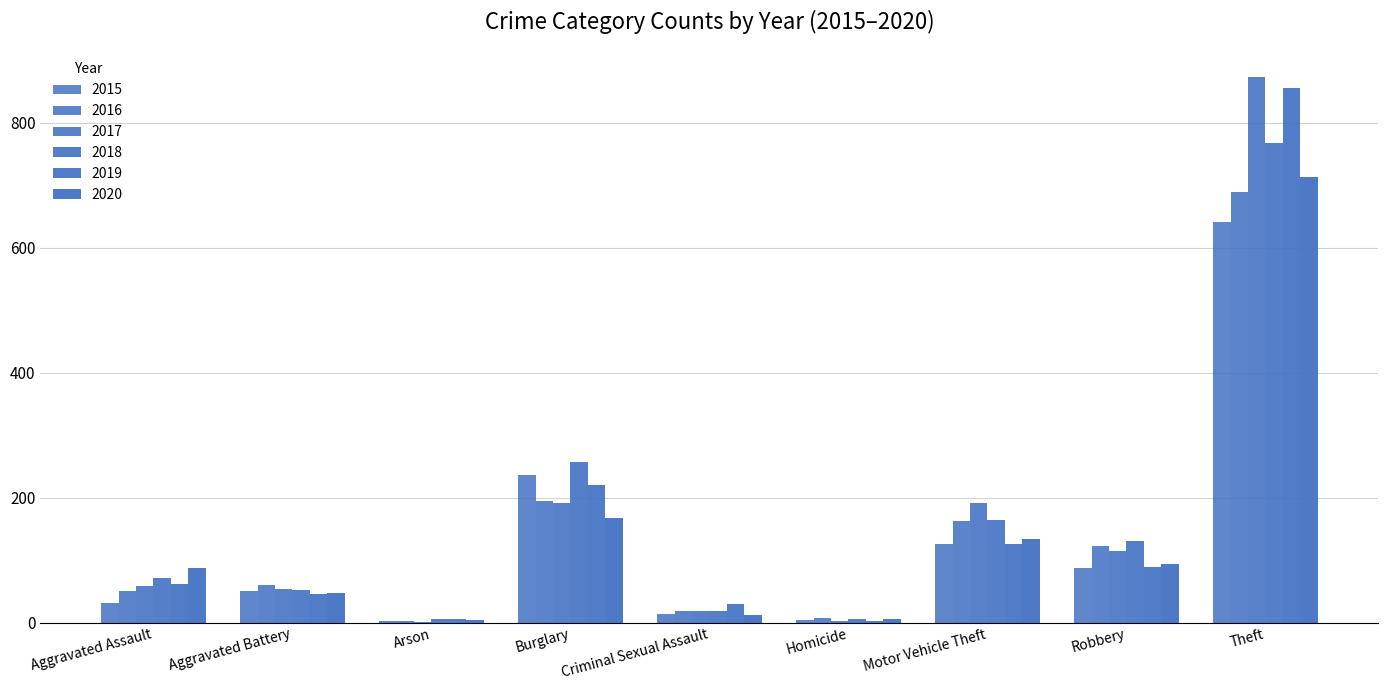

How many groups of bars are there?

9